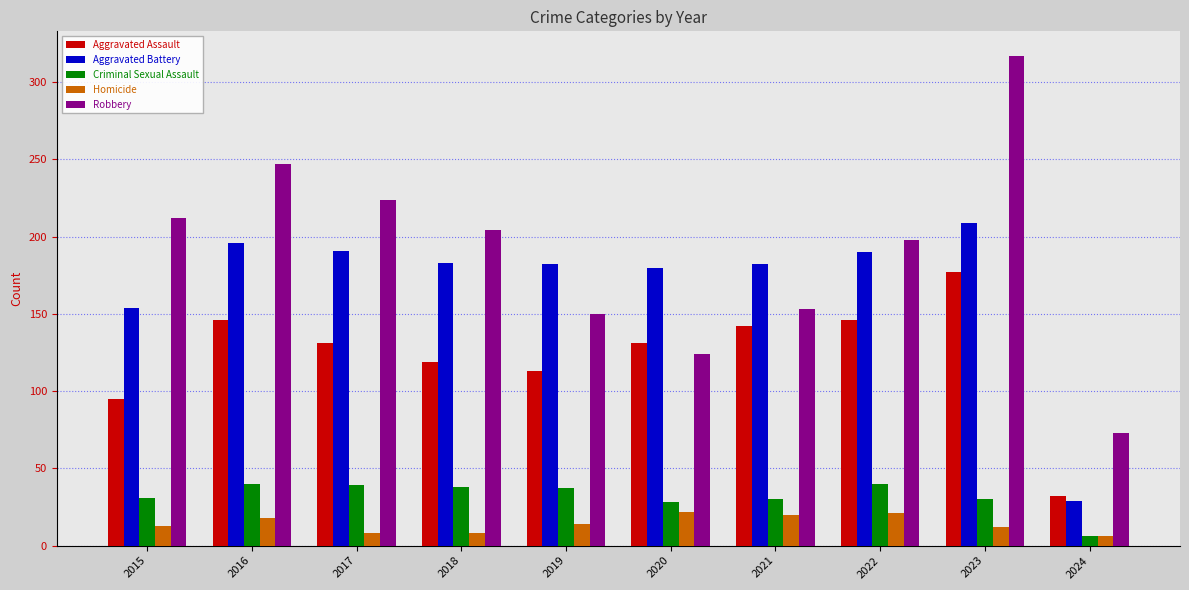

The value of Aggravated Assault at 2019 is 159. True or false?

False